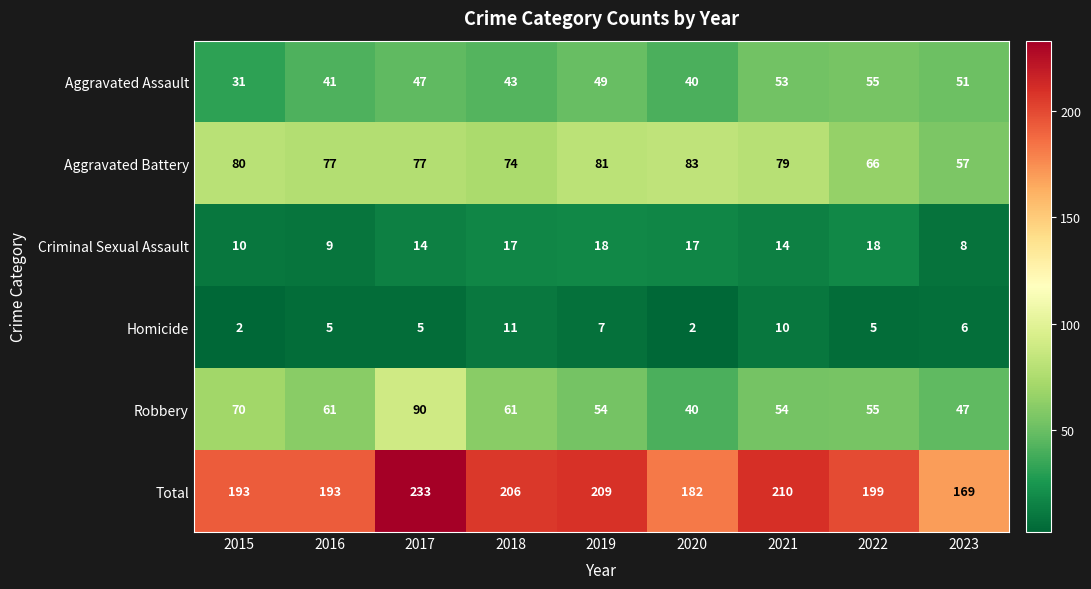

At which label does Total reach its peak?

2017